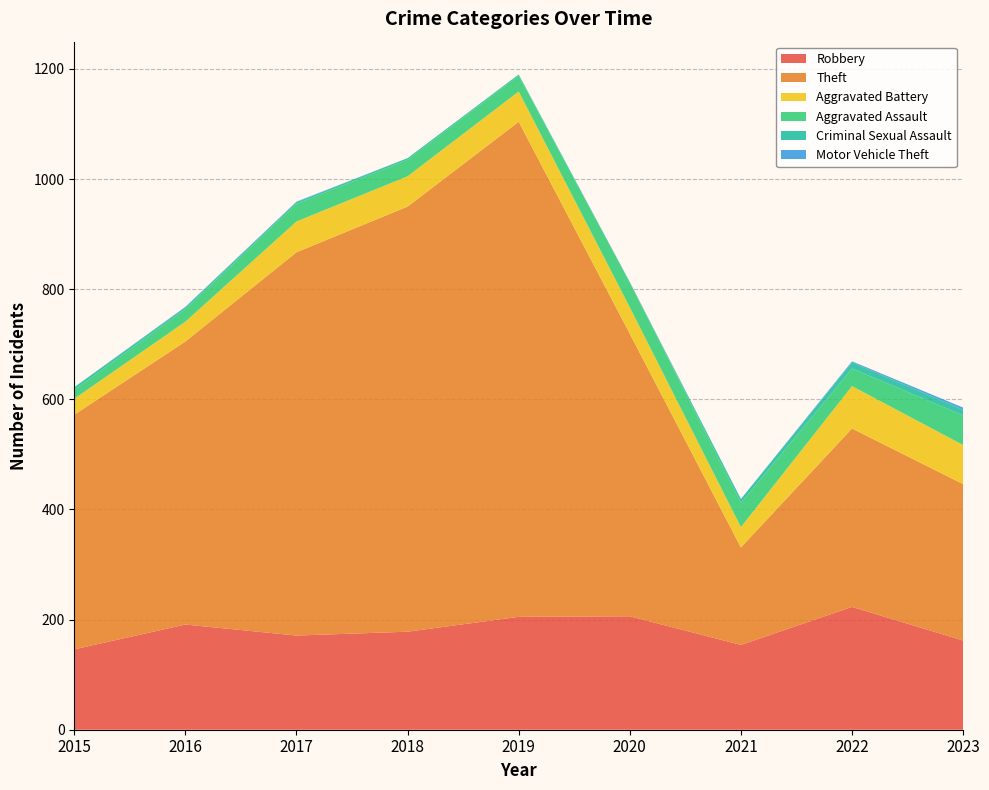

Reading left to right, transcribe all the data shown in this chart.

Robbery: 2015=146	2016=191	2017=171	2018=178	2019=205	2020=206	2021=154	2022=223	2023=162
Theft: 2015=426	2016=514	2017=696	2018=772	2019=899	2020=513	2021=177	2022=324	2023=284
Aggravated Battery: 2015=29	2016=36	2017=56	2018=55	2019=55	2020=48	2021=37	2022=77	2023=71
Aggravated Assault: 2015=16	2016=23	2017=32	2018=30	2019=29	2020=45	2021=44	2022=32	2023=54
Criminal Sexual Assault: 2015=5	2016=3	2017=3	2018=3	2019=2	2020=0	2021=7	2022=11	2023=10
Motor Vehicle Theft: 2015=0	2016=1	2017=1	2018=0	2019=0	2020=1	2021=0	2022=2	2023=4